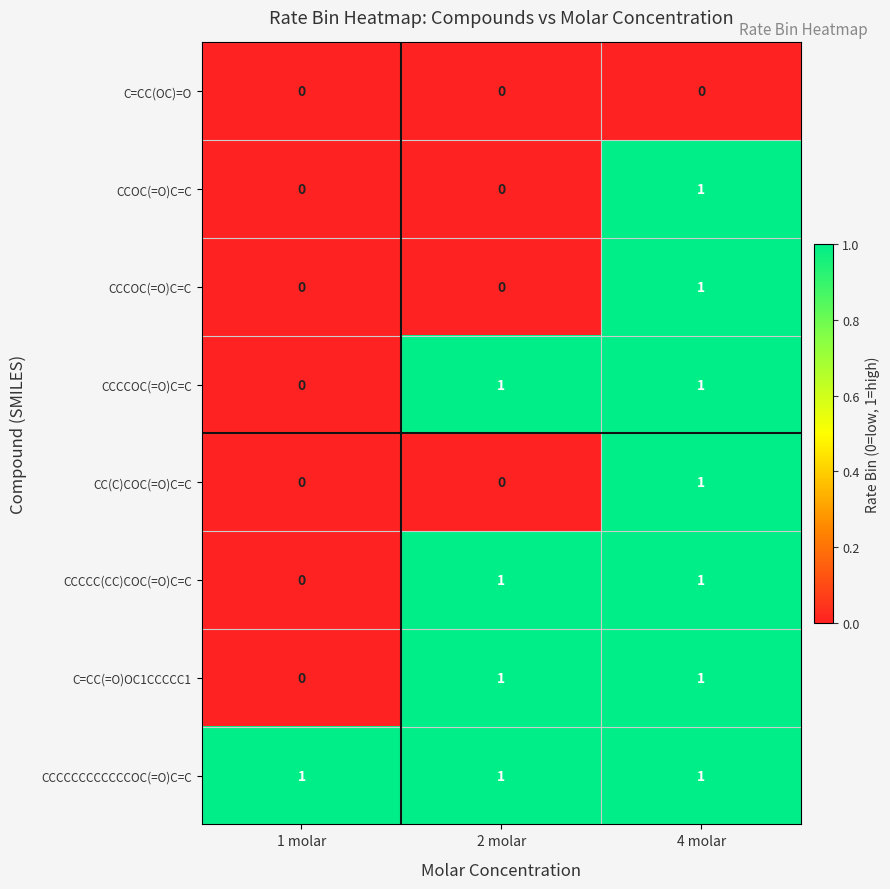

The value of CCCCC(CC)COC(=O)C=C at 1 molar is 0. True or false?

True